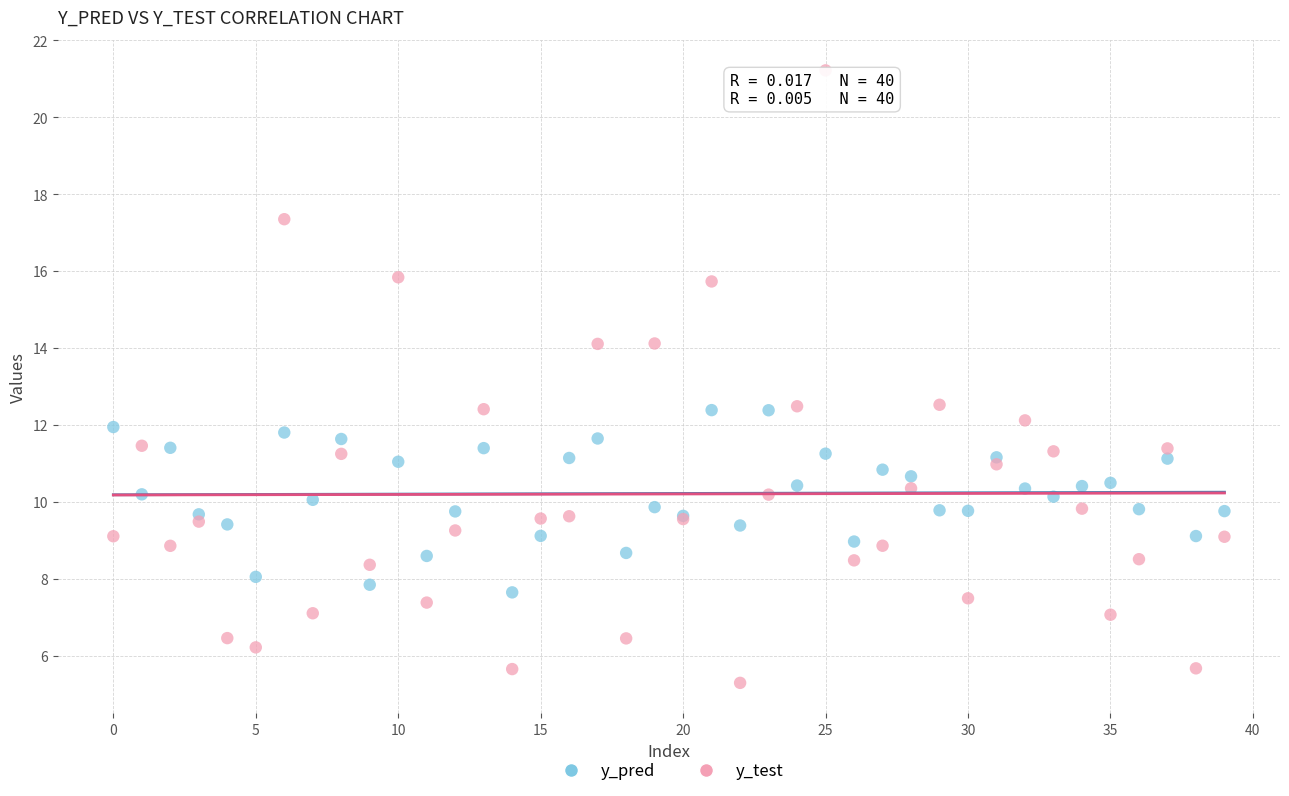

Which series reaches the minimum Y coordinate?

y_test